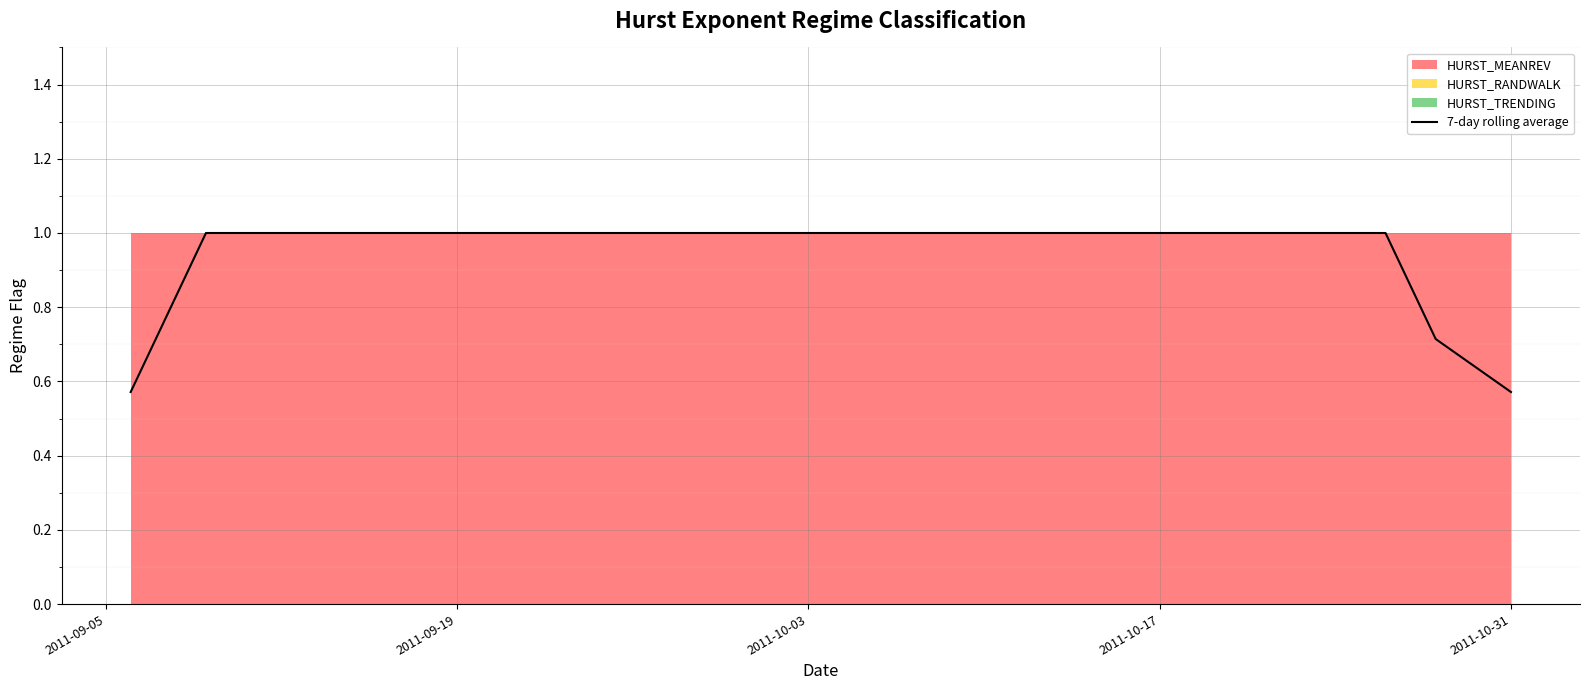

How many lines are shown in the chart?

1